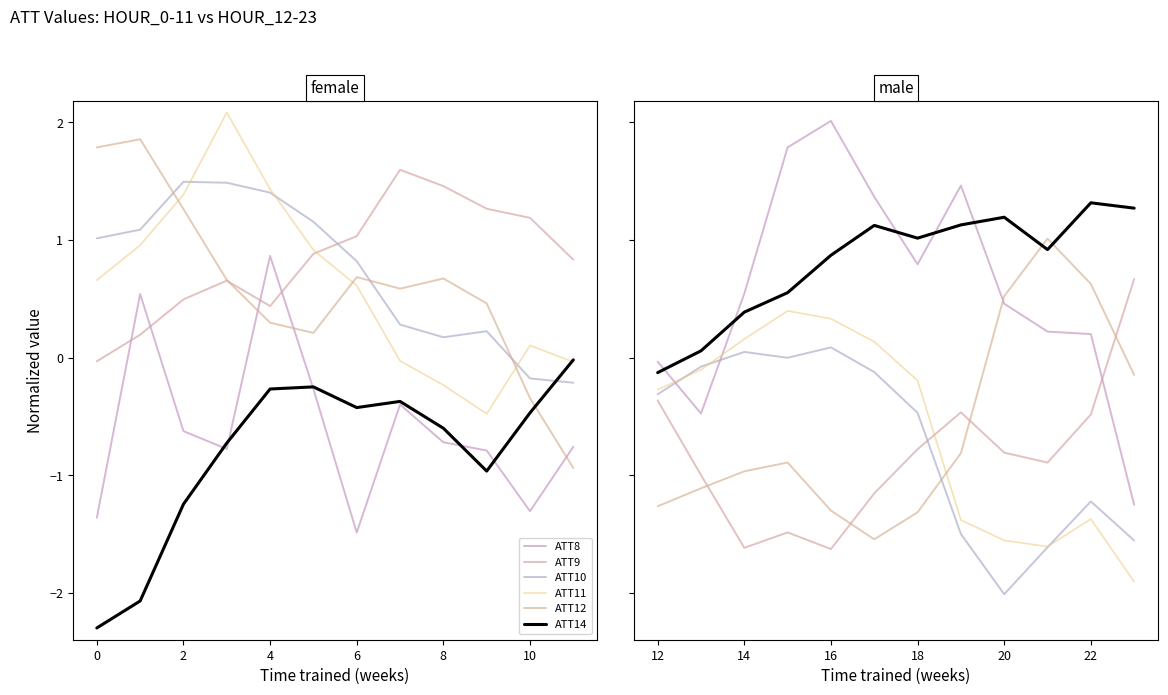

How many interior local valleys does the ATT8 series have?

2